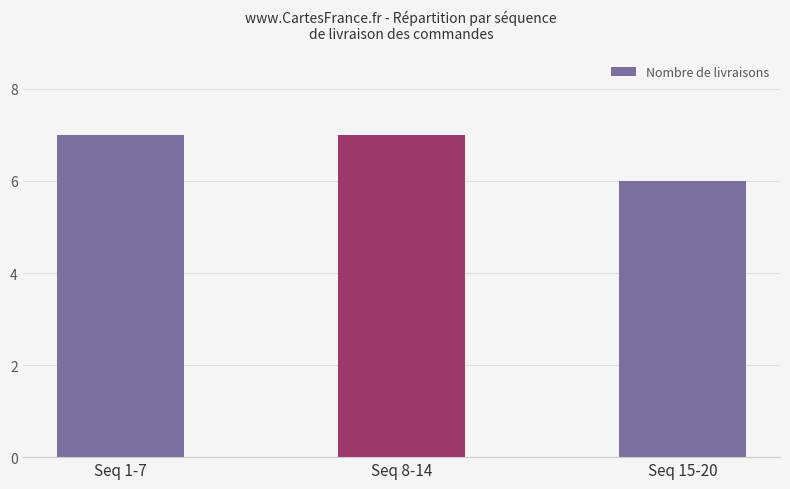

Are the bars grouped side by side (vs. stacked)?

No